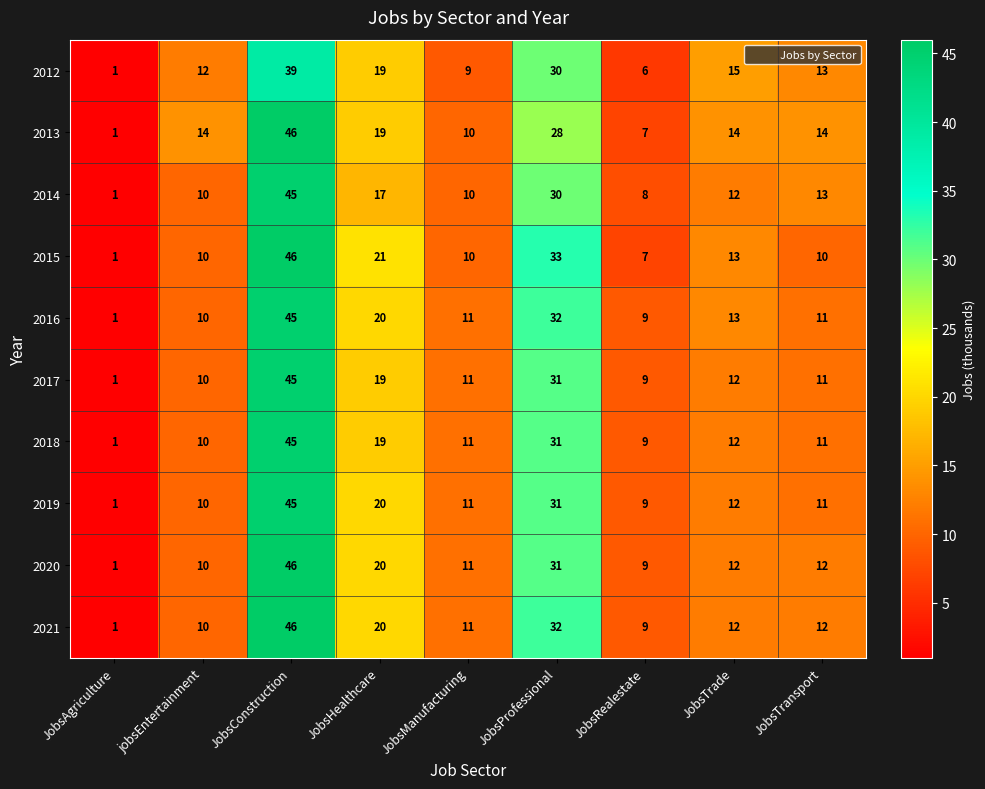

Rank the categories by 2012 value from lowest to highest.

JobsAgriculture, JobsRealestate, JobsManufacturing, jobsEntertainment, JobsTransport, JobsTrade, JobsHealthcare, JobsProfessional, JobsConstruction